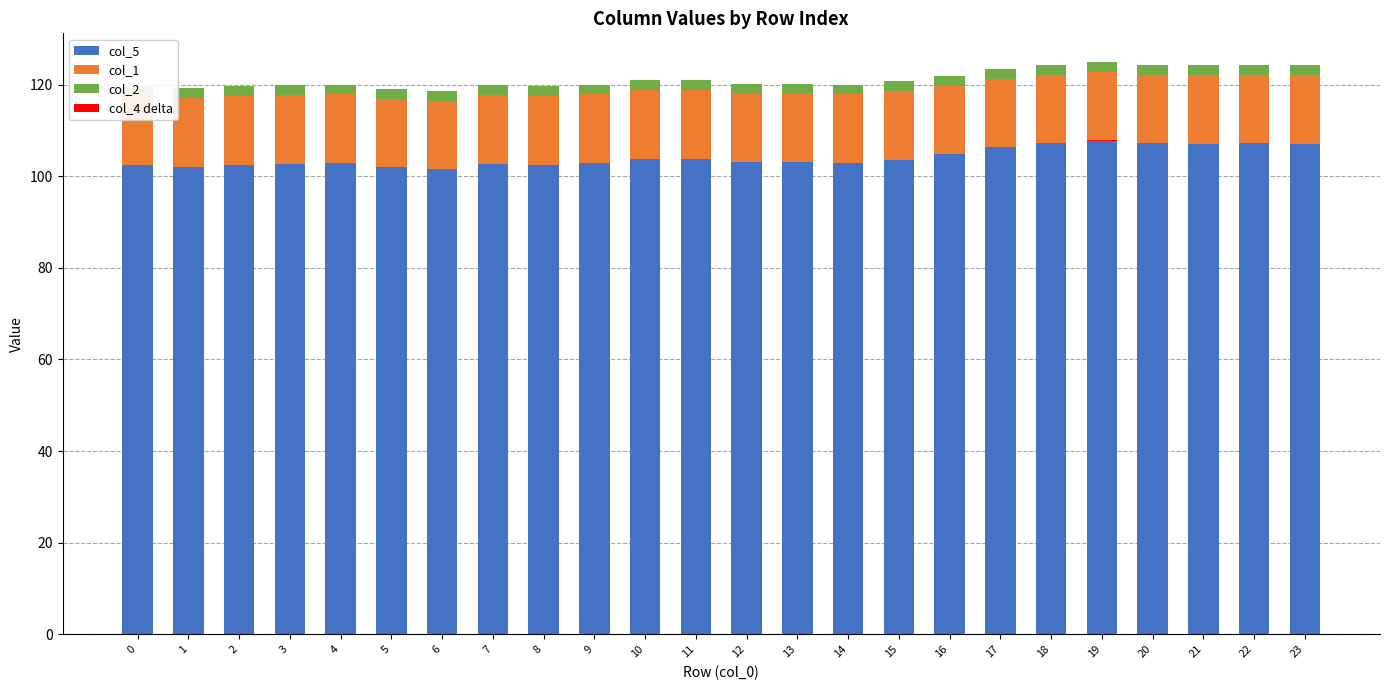

What is the maximum value for col_1?

15.0